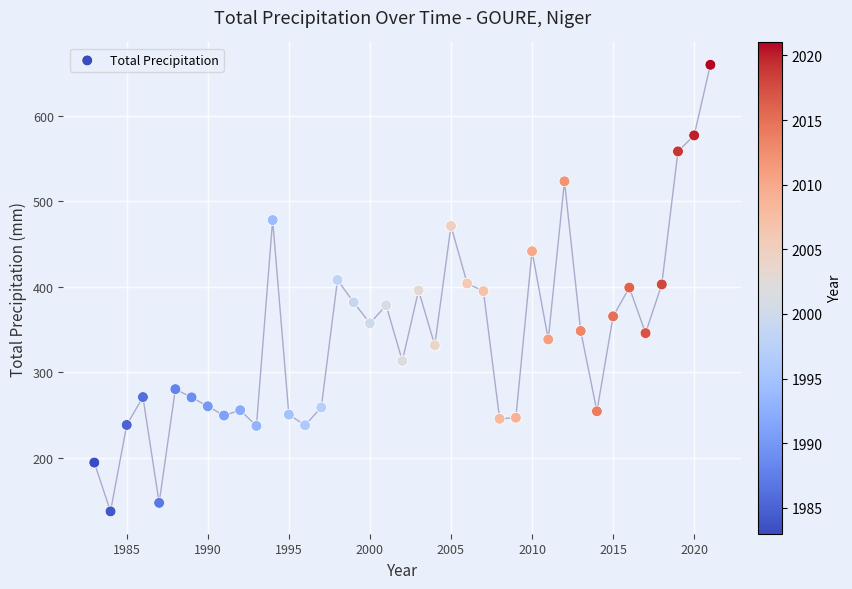

What is the range of X values (max minus min)?

38.0